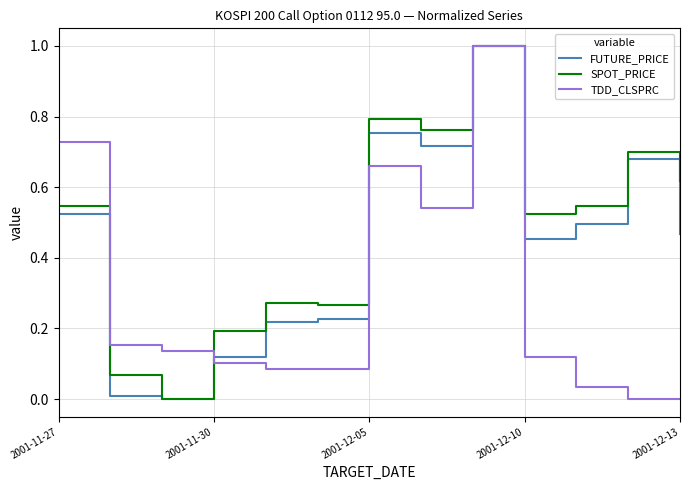

What is the maximum value shown in the chart?

1.0